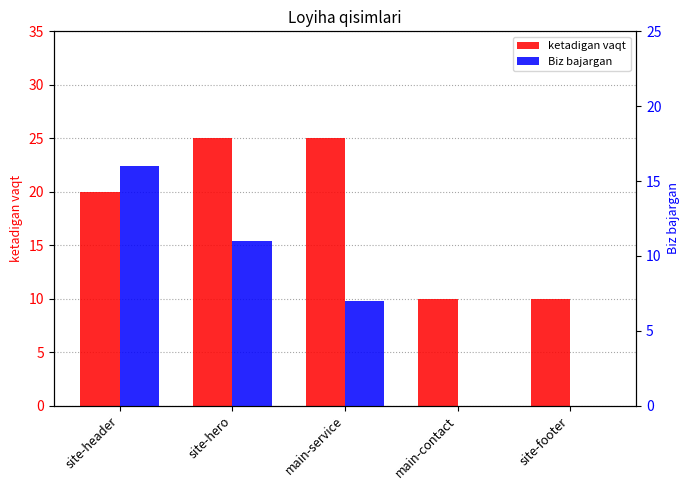

Does the chart contain any negative values?

No